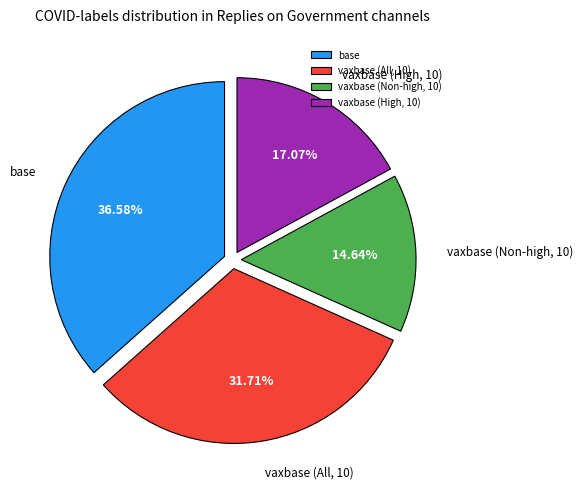

Rank the categories by value from lowest to highest.

vaxbase (Non-high, 10), vaxbase (High, 10), vaxbase (All, 10), base